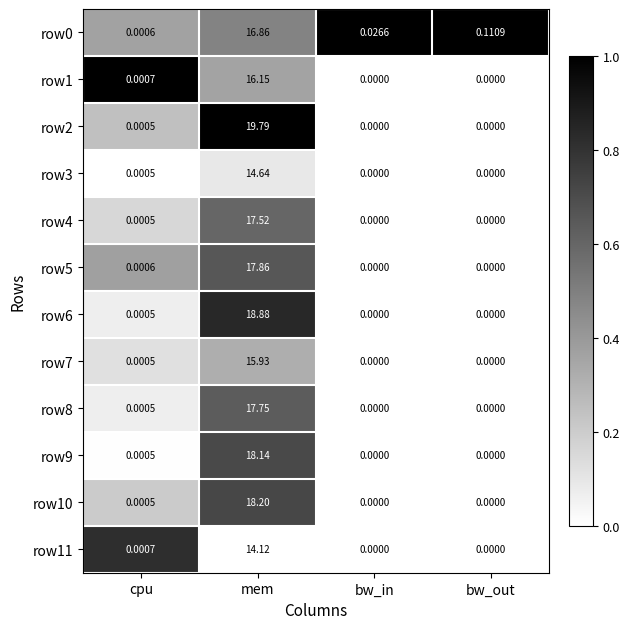

Which category has the highest value across all series?

mem